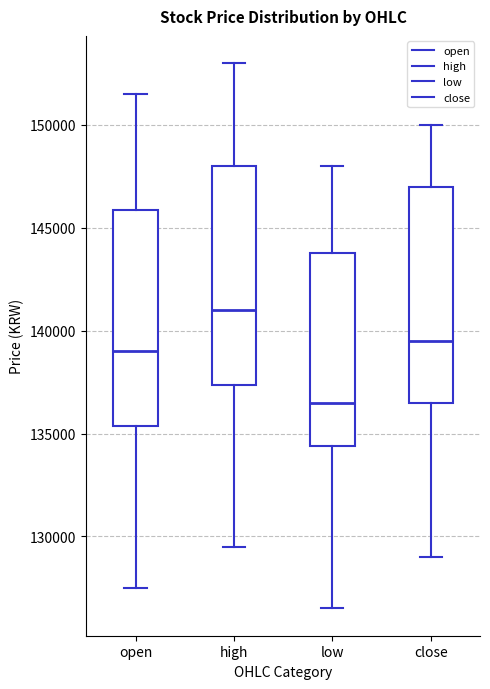

Which box's median line is the highest?

high